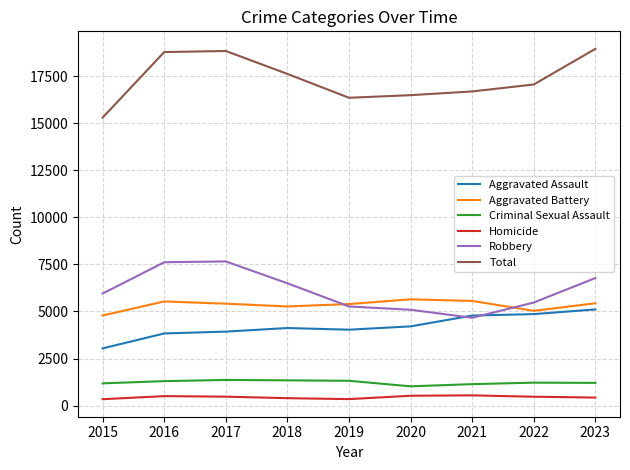

What is the total value across all series at 2022?

34108